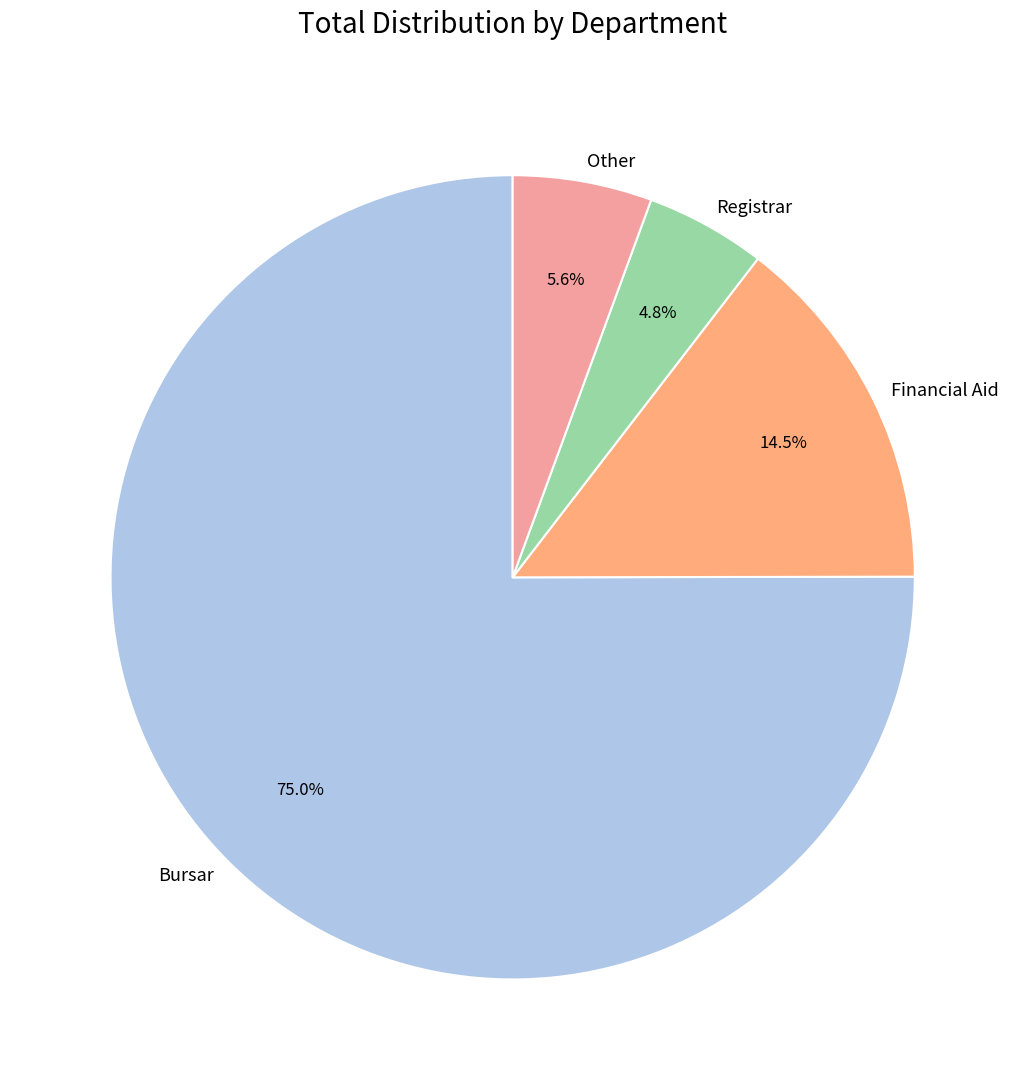

Which has a higher value, Registrar or Other?

Other